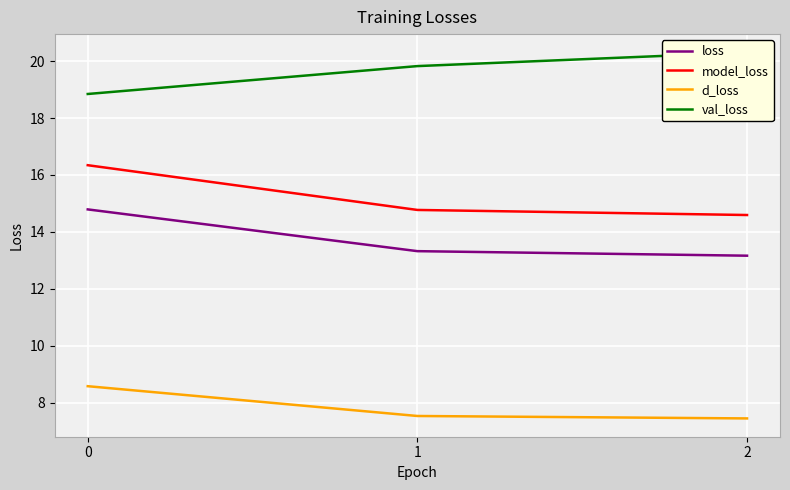

Rank the series by their maximum value, from highest to lowest.

val_loss, model_loss, loss, d_loss